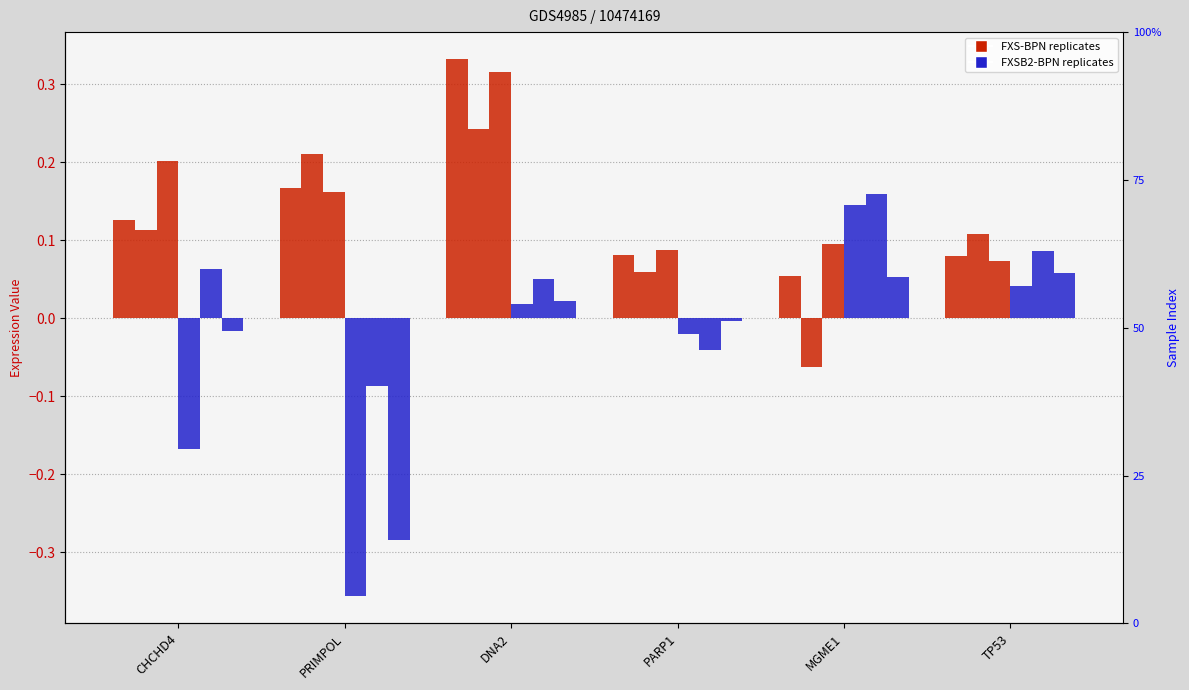

Is it true that FXSB2-D56-BPN-1 equals 0.2 at MGME1?

False